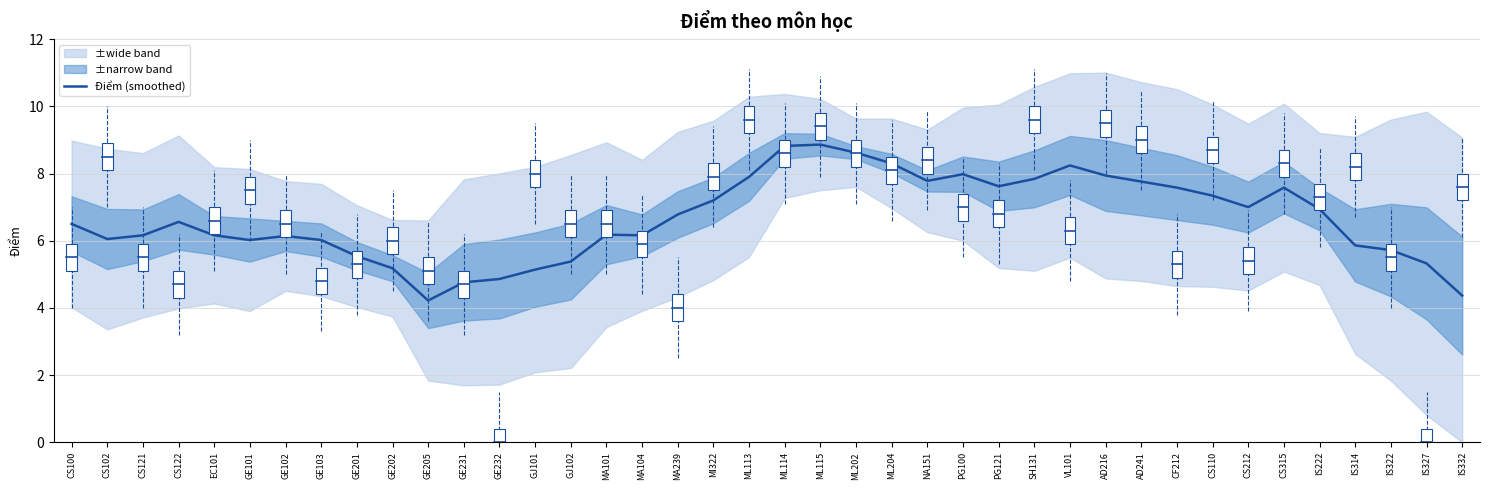

At which label is the value closest to 6?

GE101